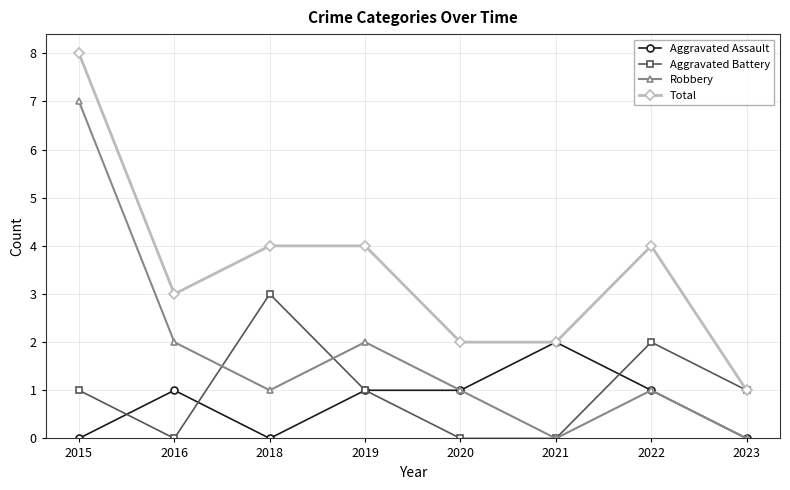

True or false: Total and Robbery intersect in this chart.

False